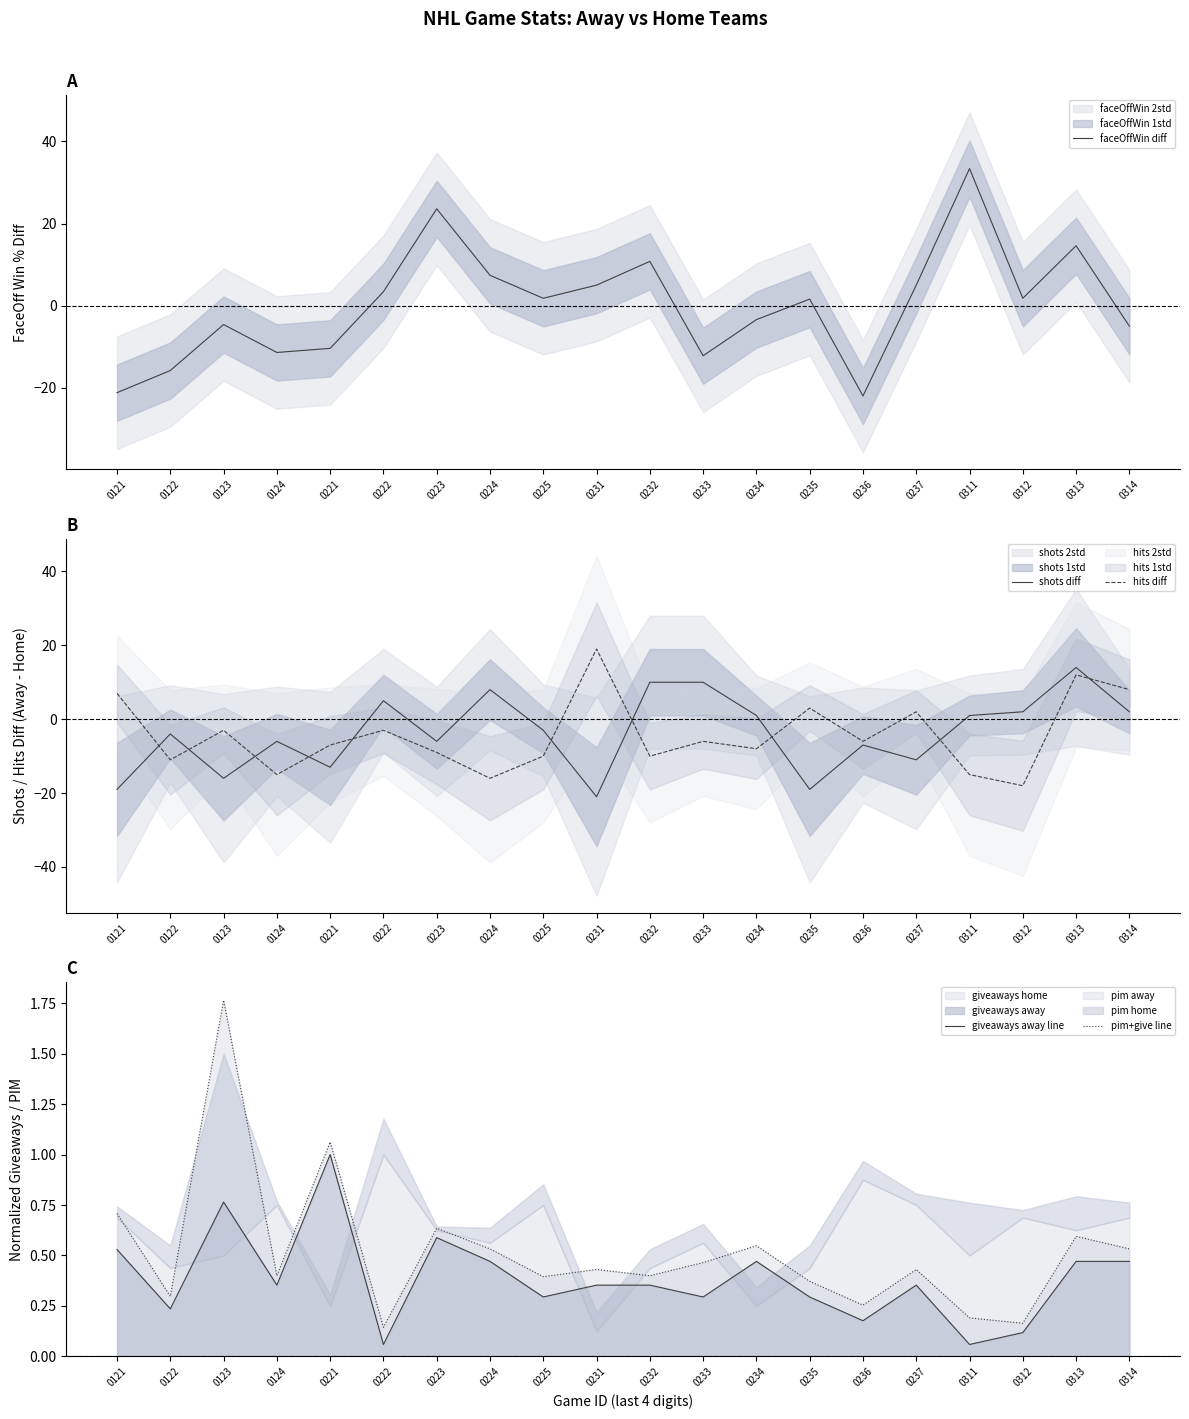

Is it true that pim+give line equals 0.5 at 0224?

True